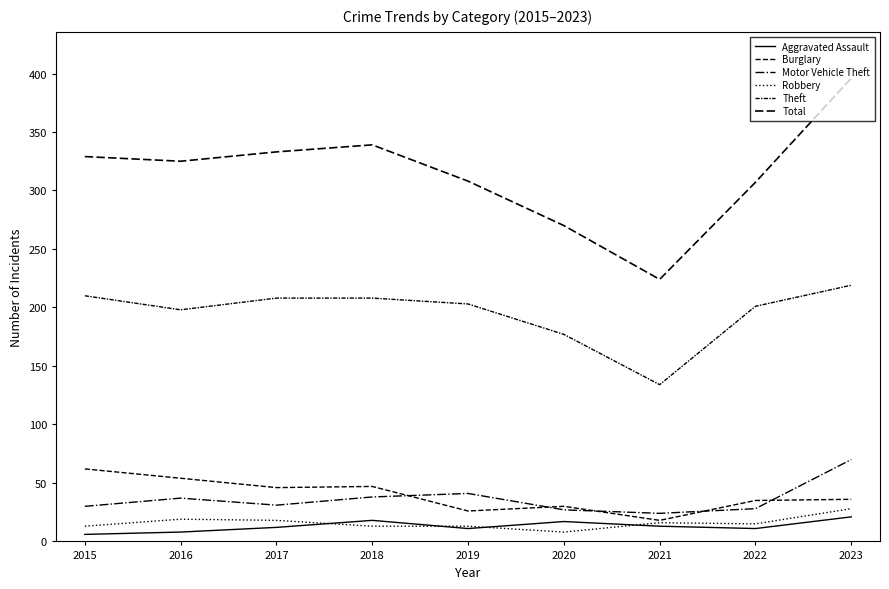

Is the value of Aggravated Assault at 2023 greater than the value of Robbery at 2018?

Yes